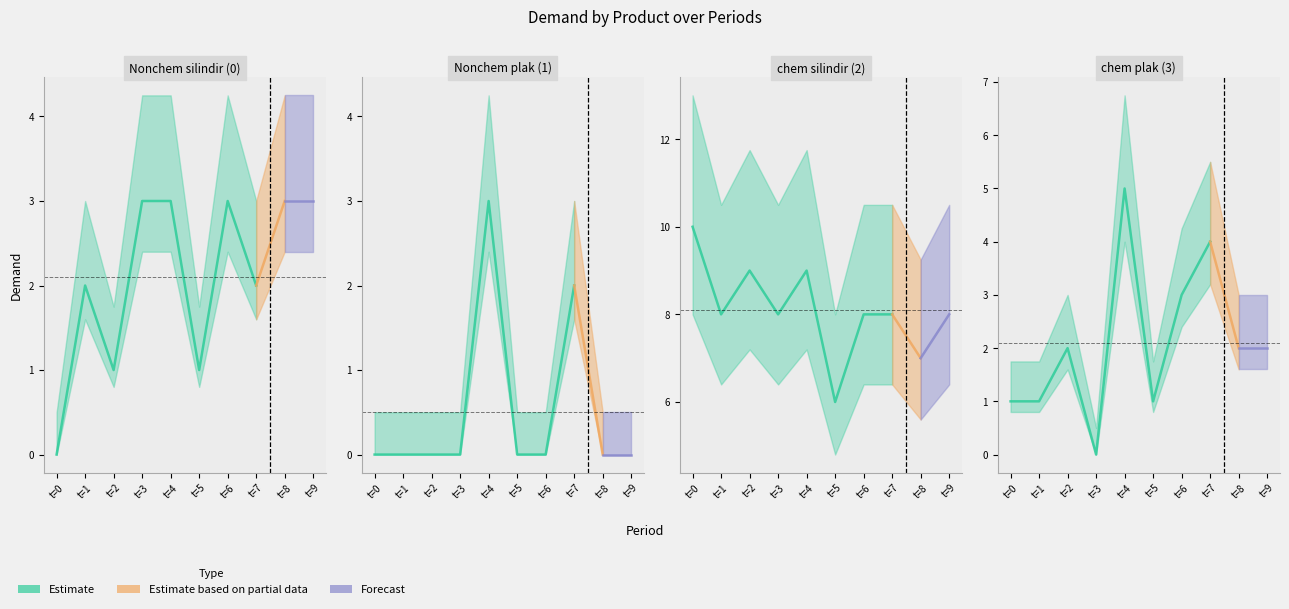

True or false: Nonchem plak (1) and chem silindir (2) cross at least once.

False